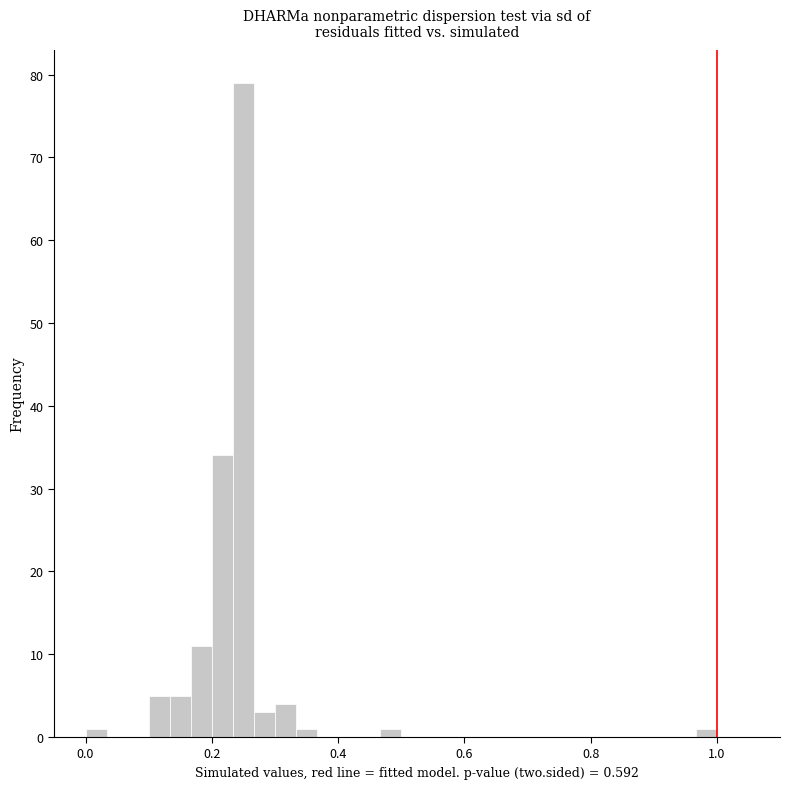

Read against the x-axis, roughly where is the centre of the tallest bar?

0.26